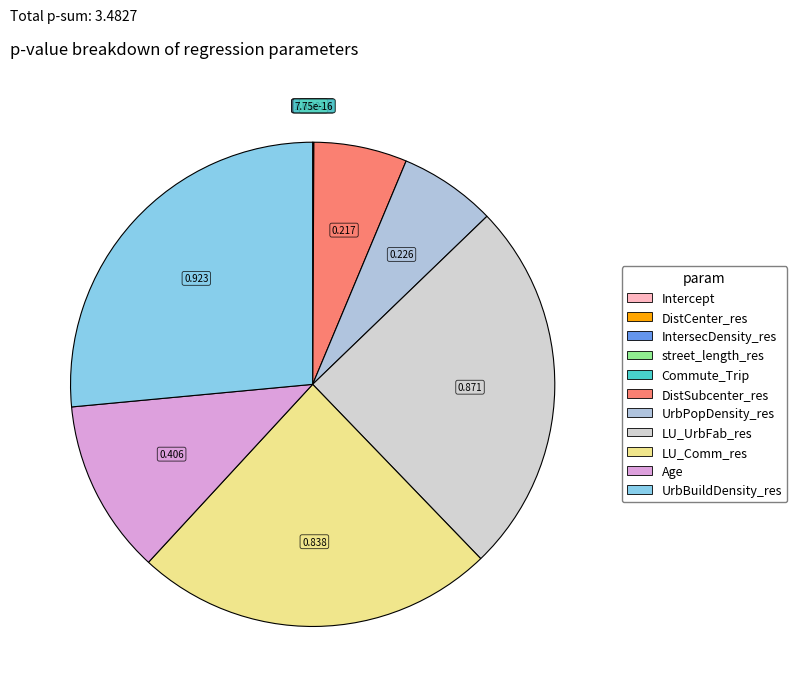

Is it true that IntersecDensity_res is 0% of the pie?

True